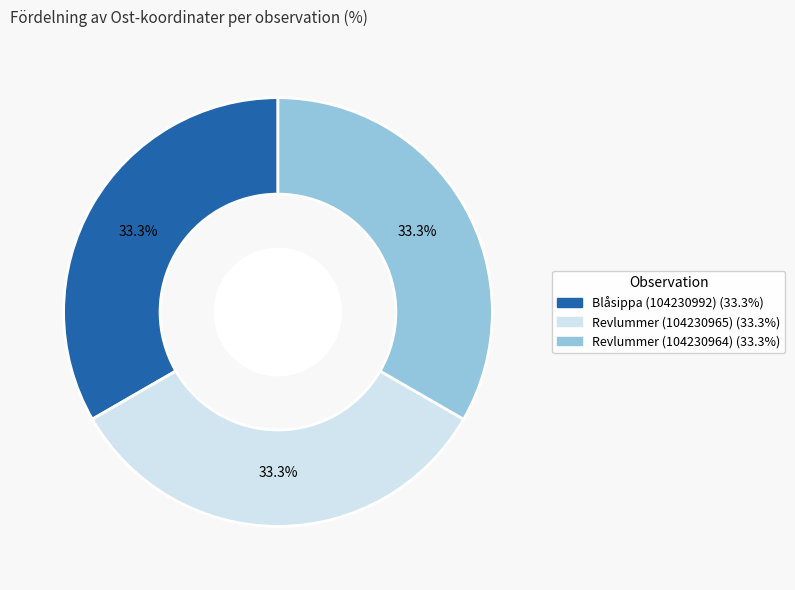

How many segments does this pie chart have?

3